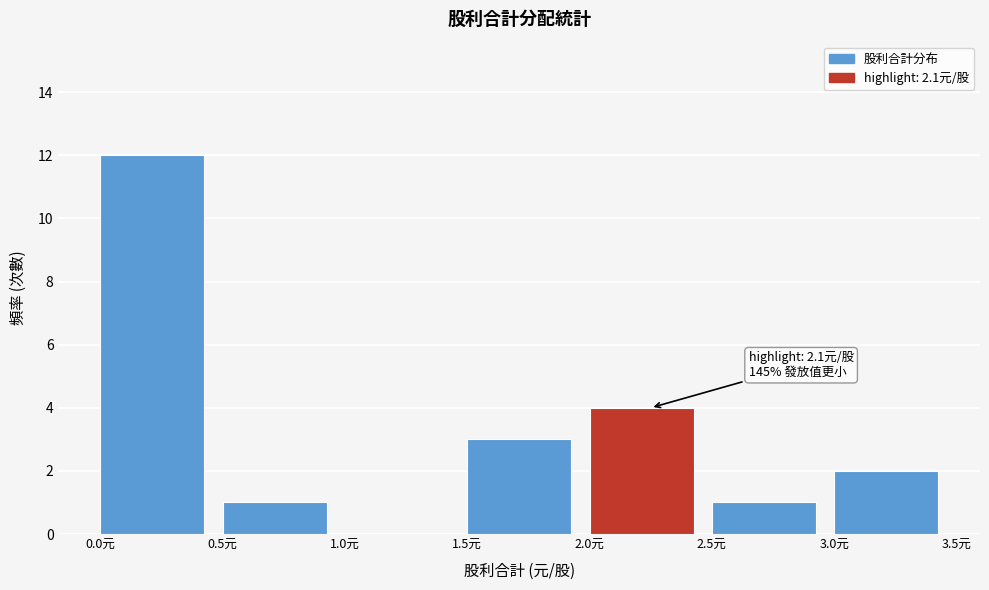

Which range on the x-axis has the tallest bar?

0.0 to 0.5